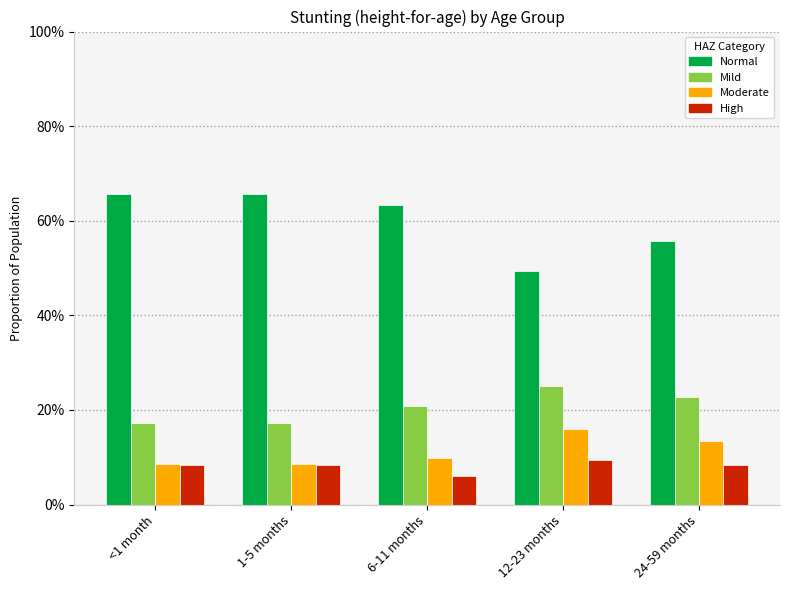

Reading left to right, what are all the values shown in this chart?

Normal: 0.7	0.7	0.6	0.5	0.6
Mild: 0.2	0.2	0.2	0.3	0.2
Moderate: 0.1	0.1	0.1	0.2	0.1
High: 0.1	0.1	0.1	0.1	0.1